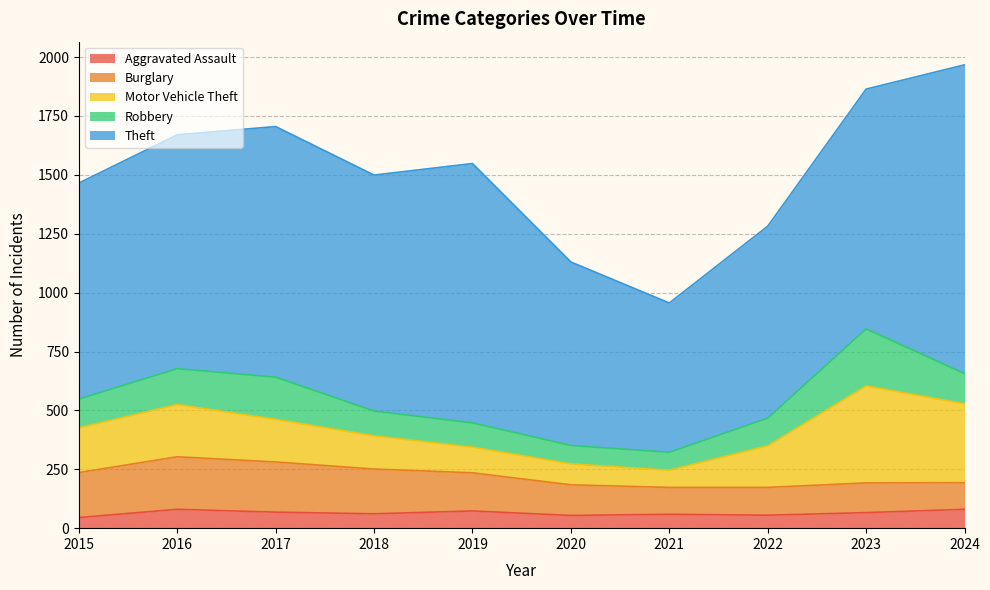

At which category is the sum across all series the highest?

2024